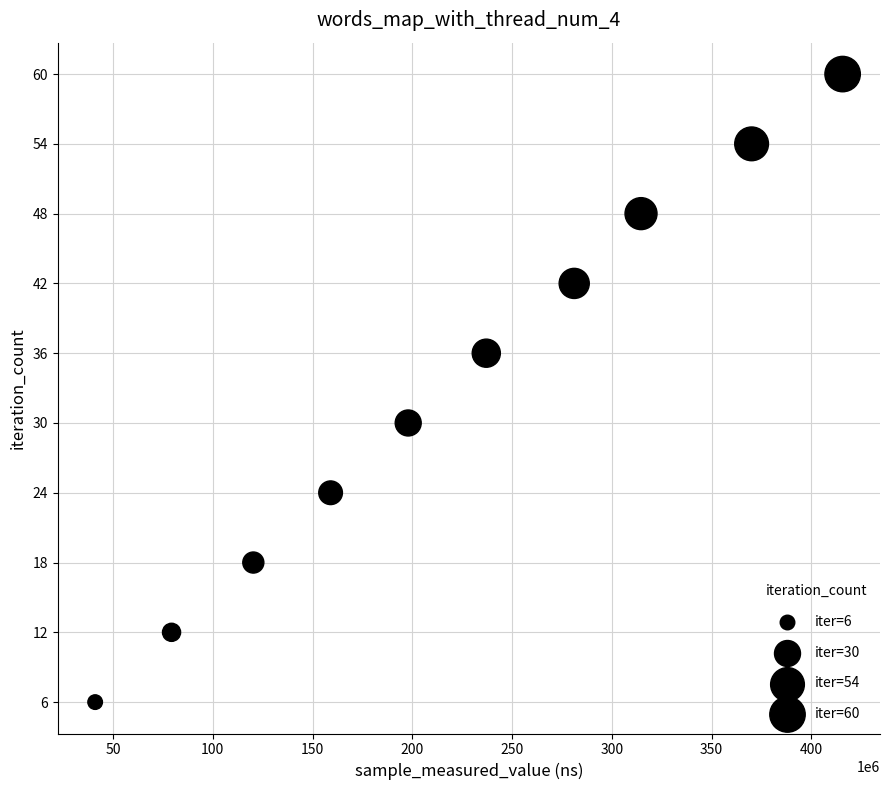

What is the range of X values (max minus min)?

374657690